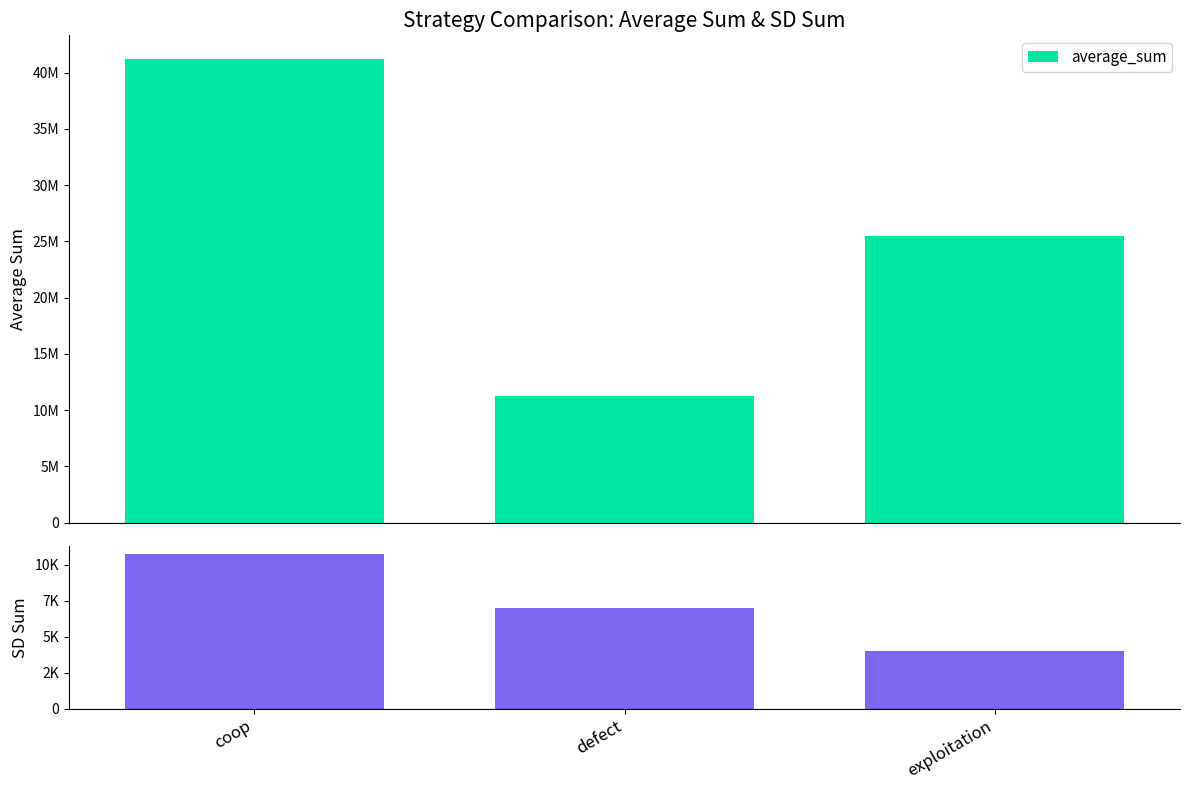

At how many categories does at least one series exceed 139587?

3